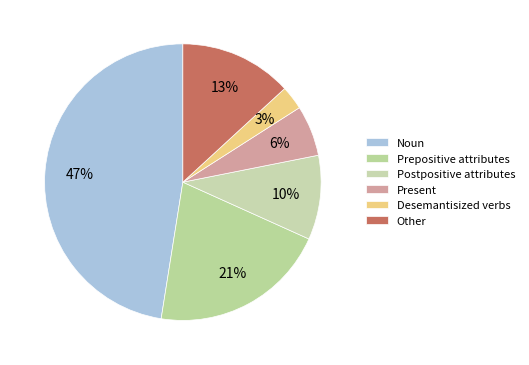

Count the number of slices in the pie.

6